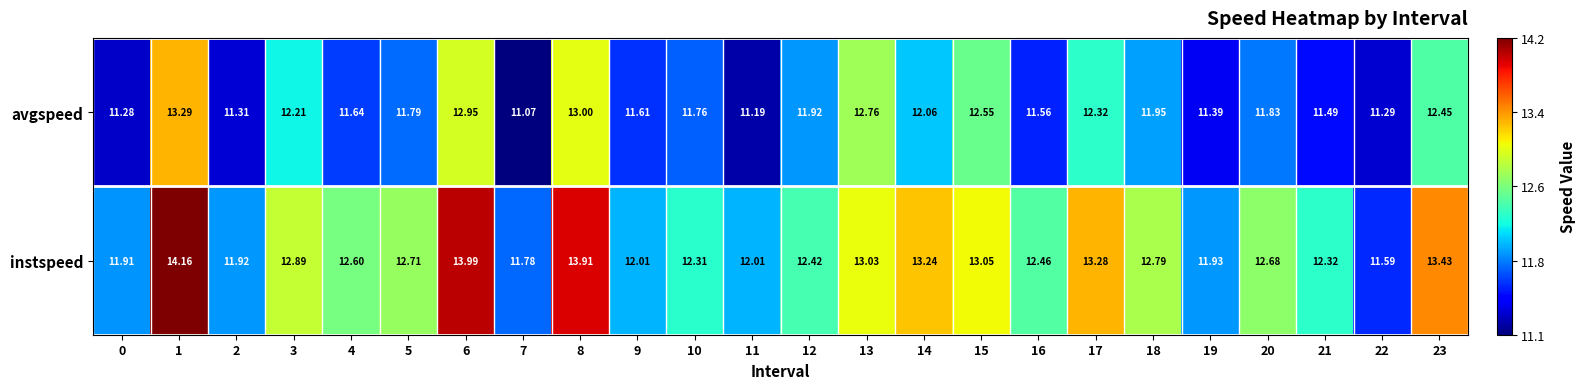

List the series in order of their peak value, lowest first.

avgspeed, instspeed